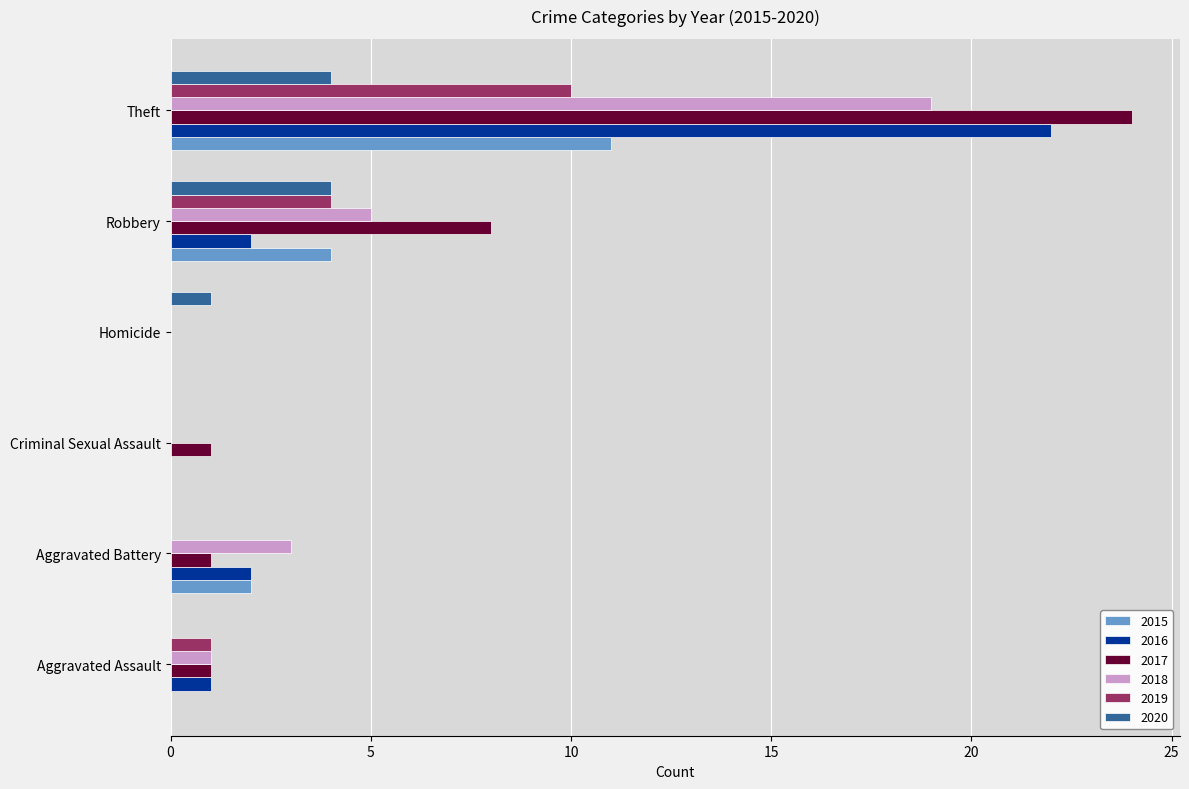

Is the value of 2015 at Theft greater than the value of 2016 at Aggravated Battery?

Yes